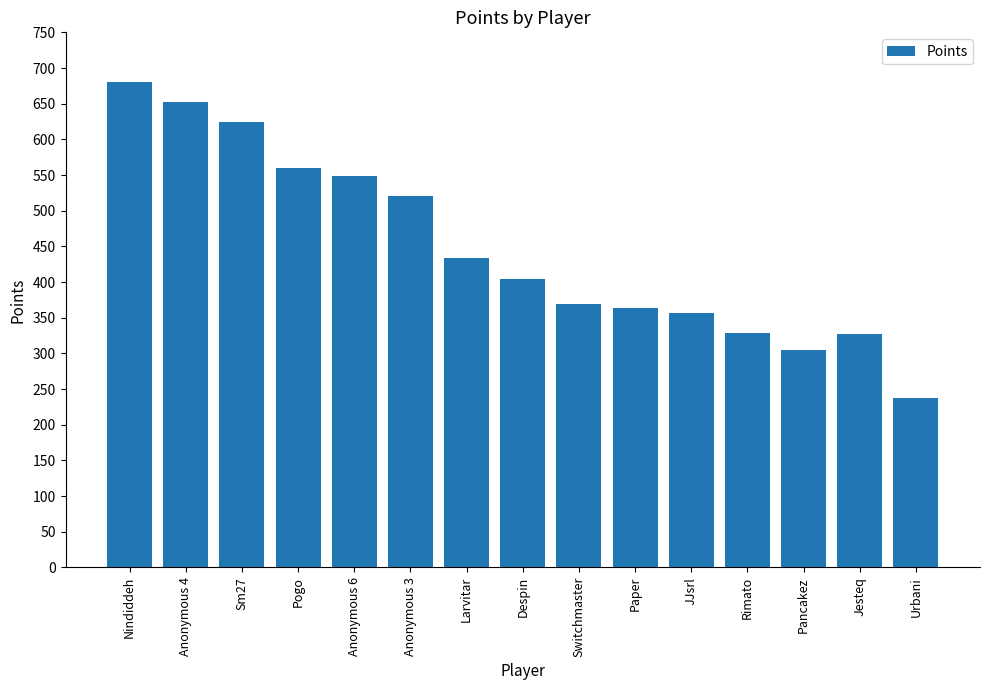

What is the change in value from Anonymous 3 to Rimato?

-192